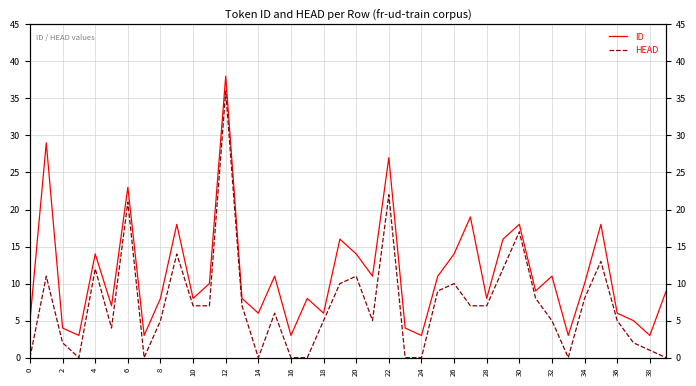

What is the average value of the ID series?

11